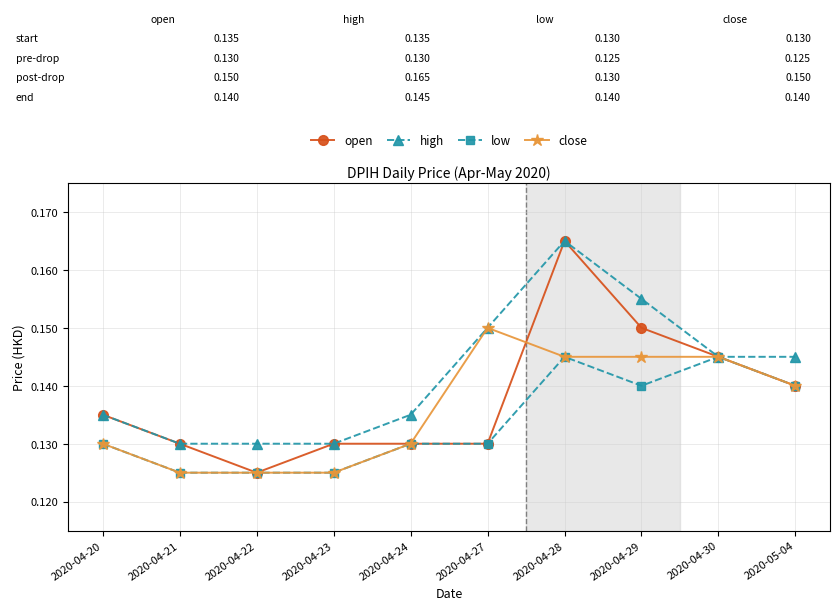

The high series shows 0.0 at 2020-04-22. True or false?

False